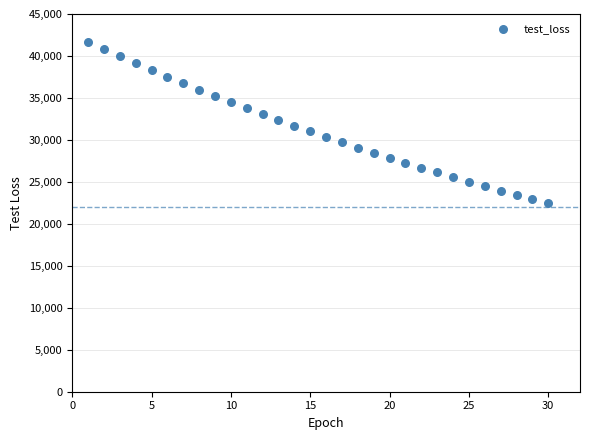

What is the range of Y values (max minus min)?

19205.7